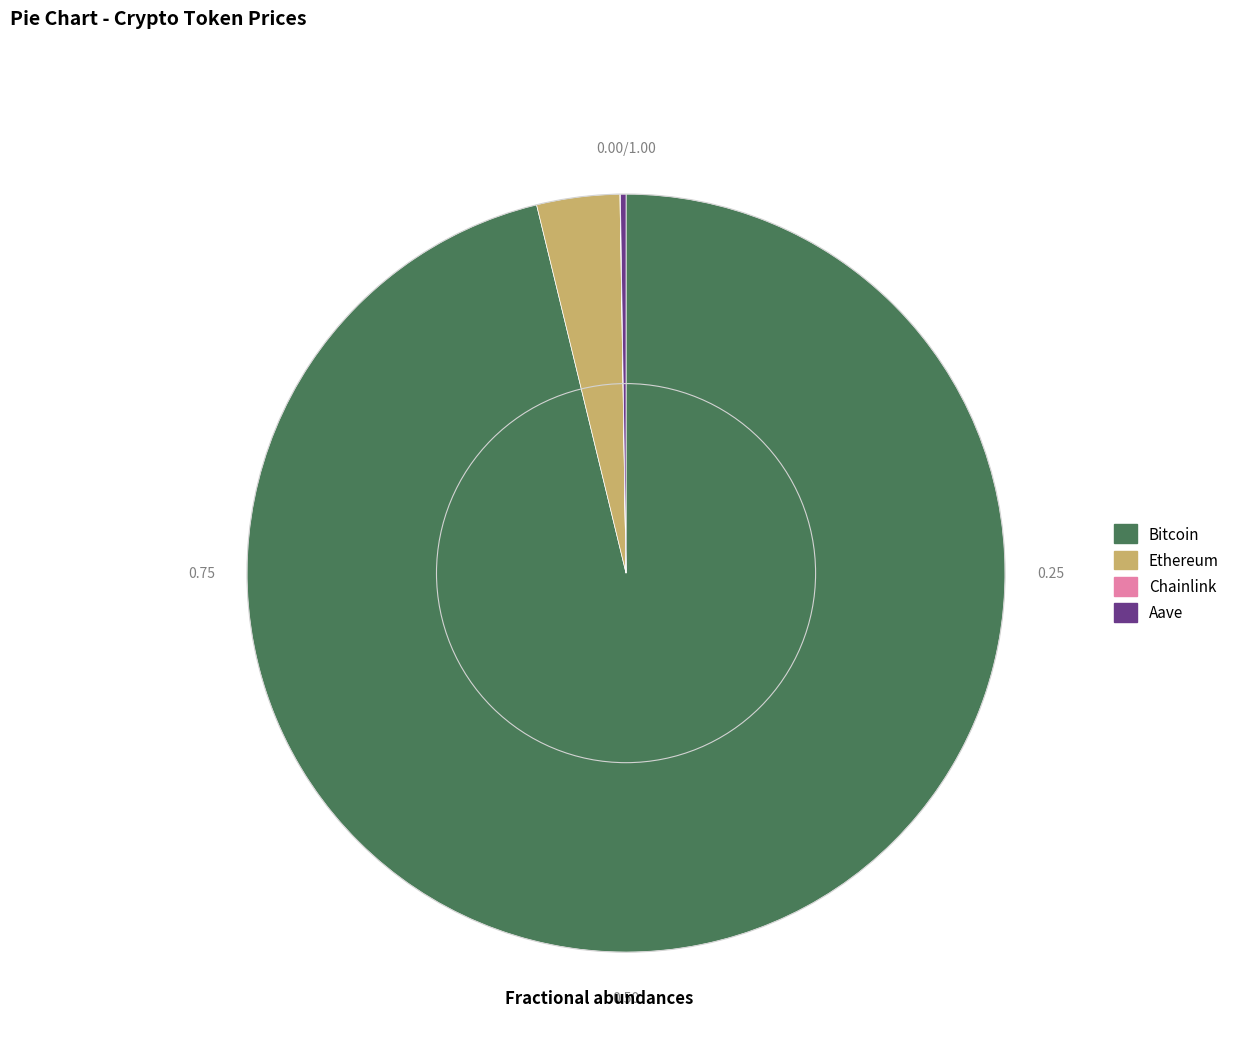

Which slice represents more than half of the pie?

Bitcoin